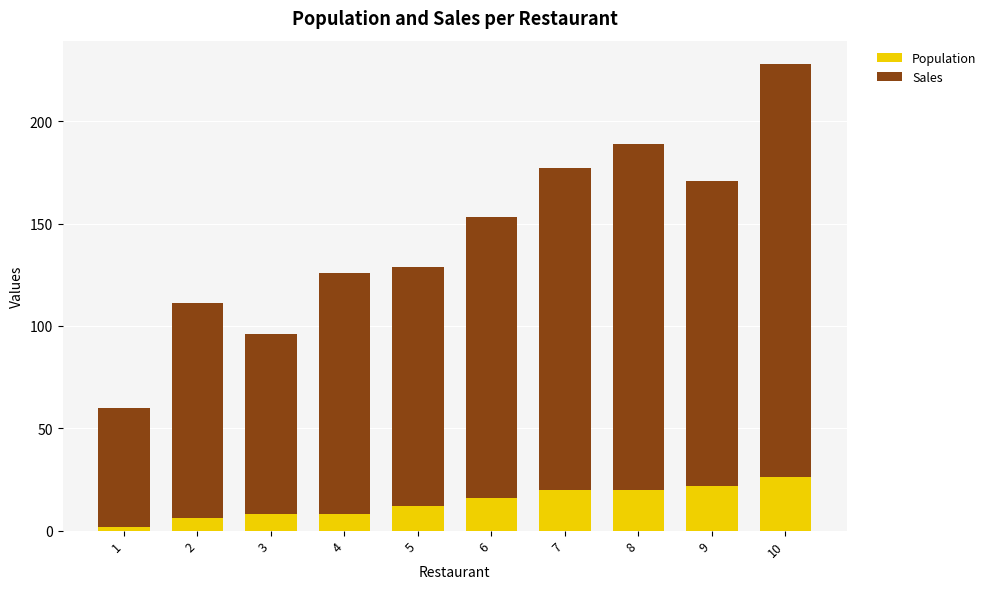

What is the maximum value for Population?

26